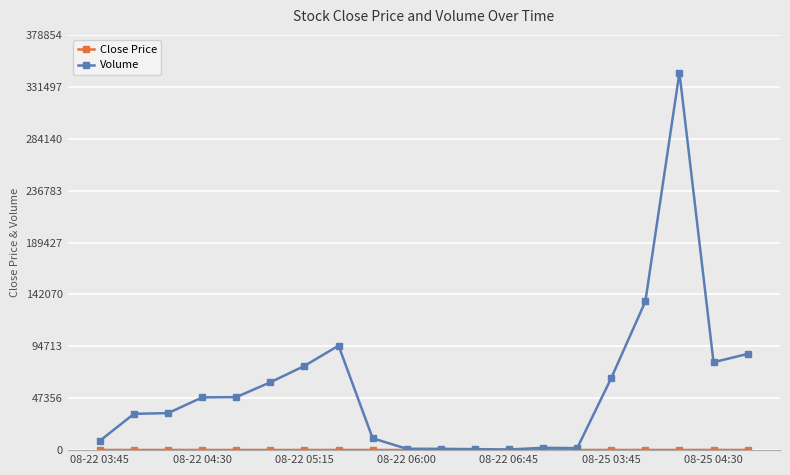

What is the minimum value shown in the chart?

155.1